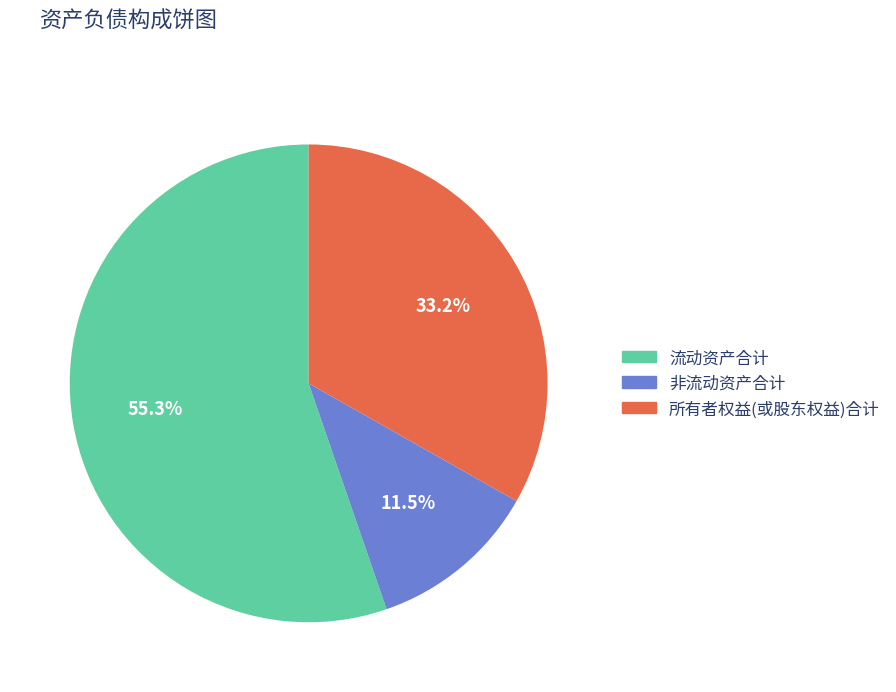

What percentage is NOT represented by 非流动资产合计?

88.5%